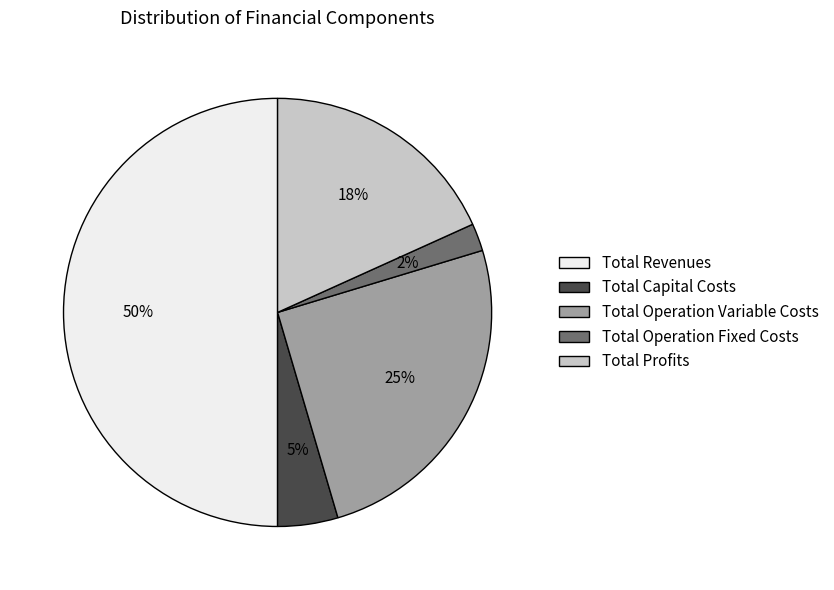

How many segments does this pie chart have?

5